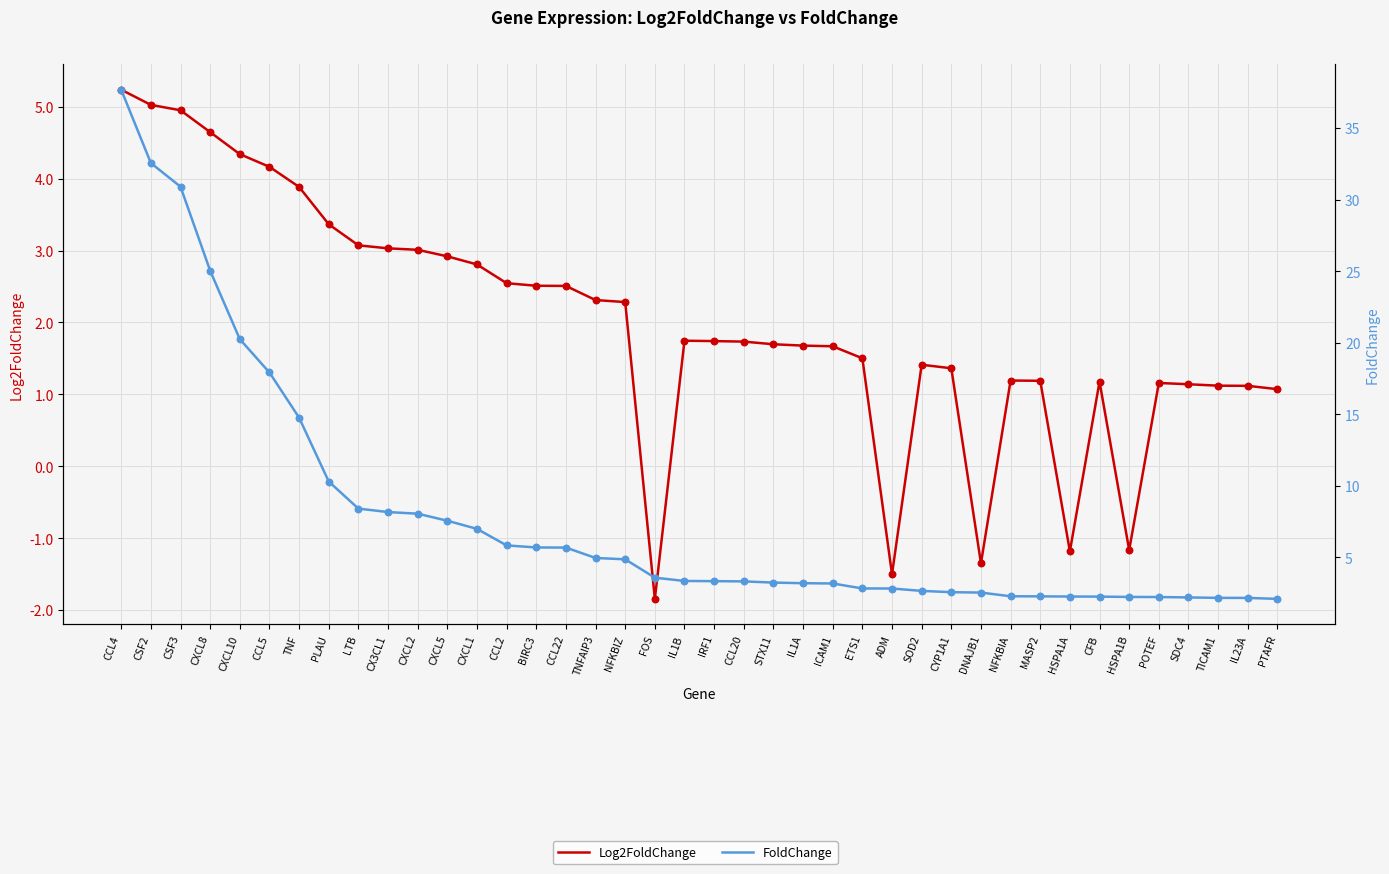

Is the value of FoldChange at CYP1A1 greater than the value of Log2FoldChange at TNFAIP3?

Yes